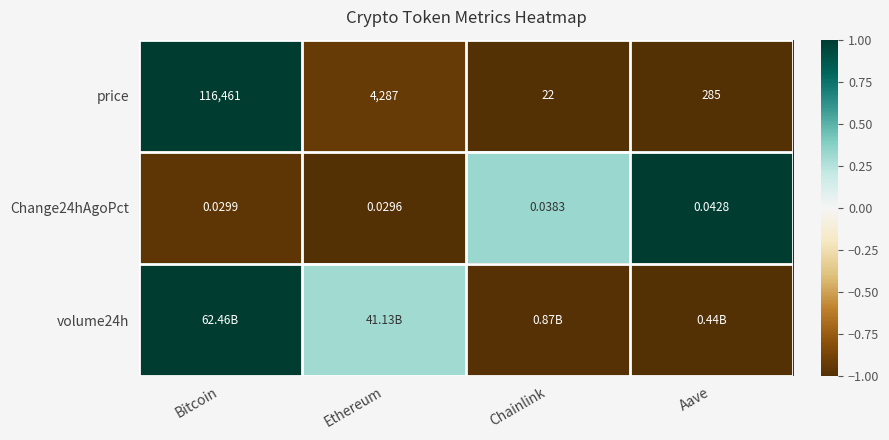

Where is price nearest to the value 58241?

Ethereum